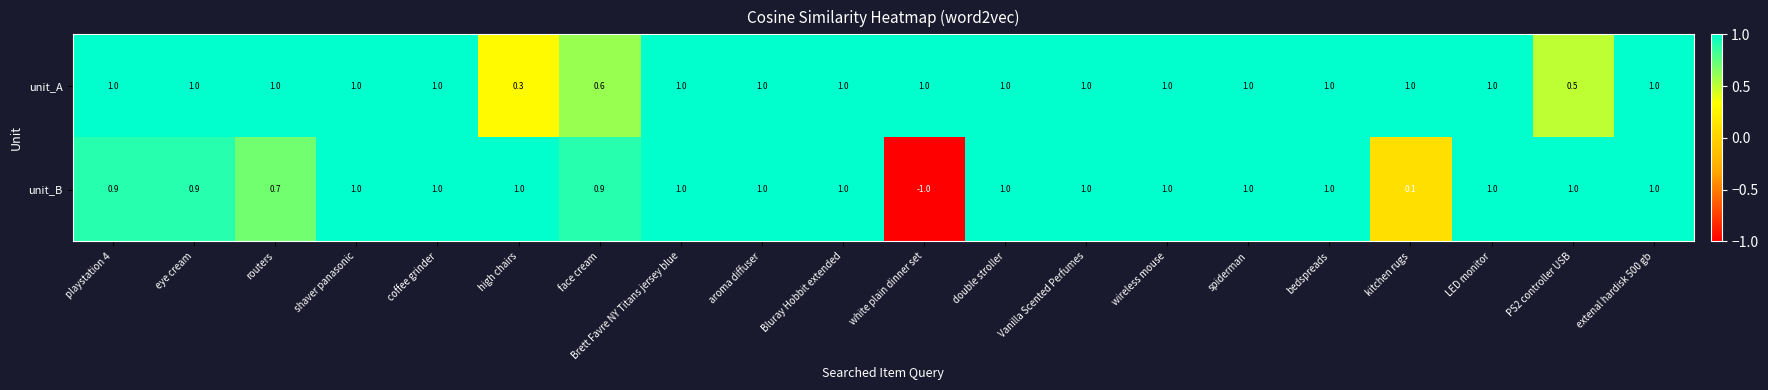

At how many categories does at least one series exceed 0?

20